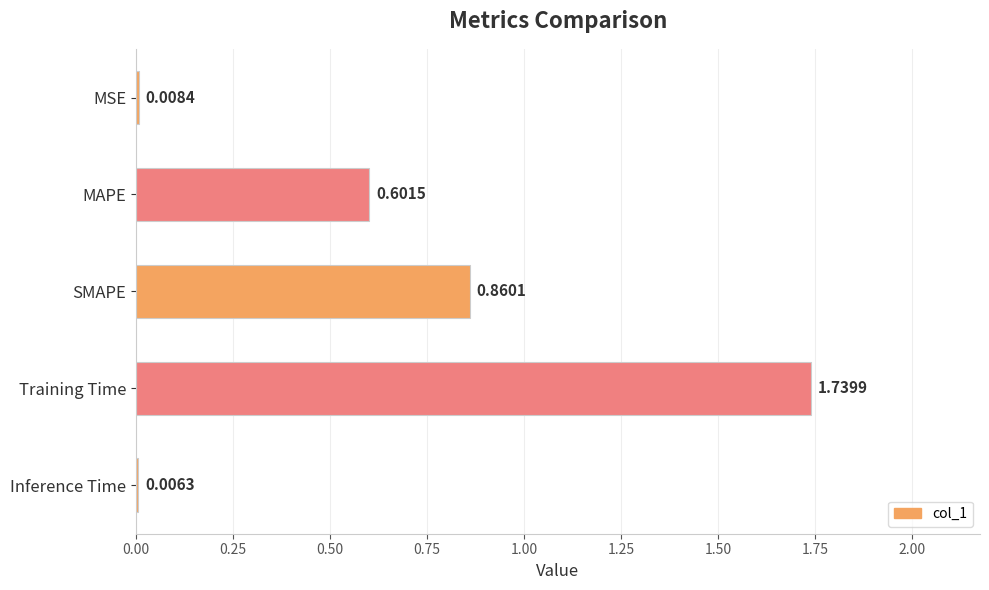

What is the sum of the values at Inference Time and MAPE?

0.6